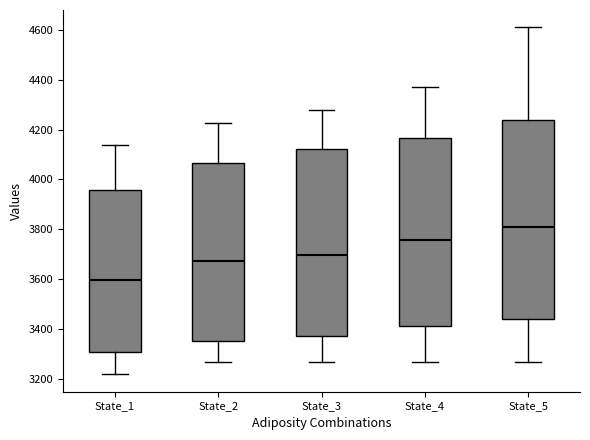

Where does the lower whisker of the box for State_2 end on the y-axis? The values are not printed on the chart, so give them approximately, as read against the axis.

3260